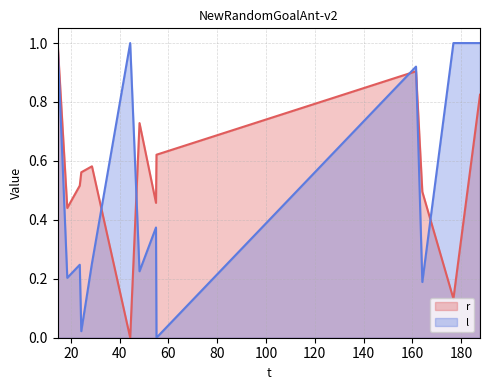

In r, how many points are higher than both neighbors (excluding endpoints)?

3